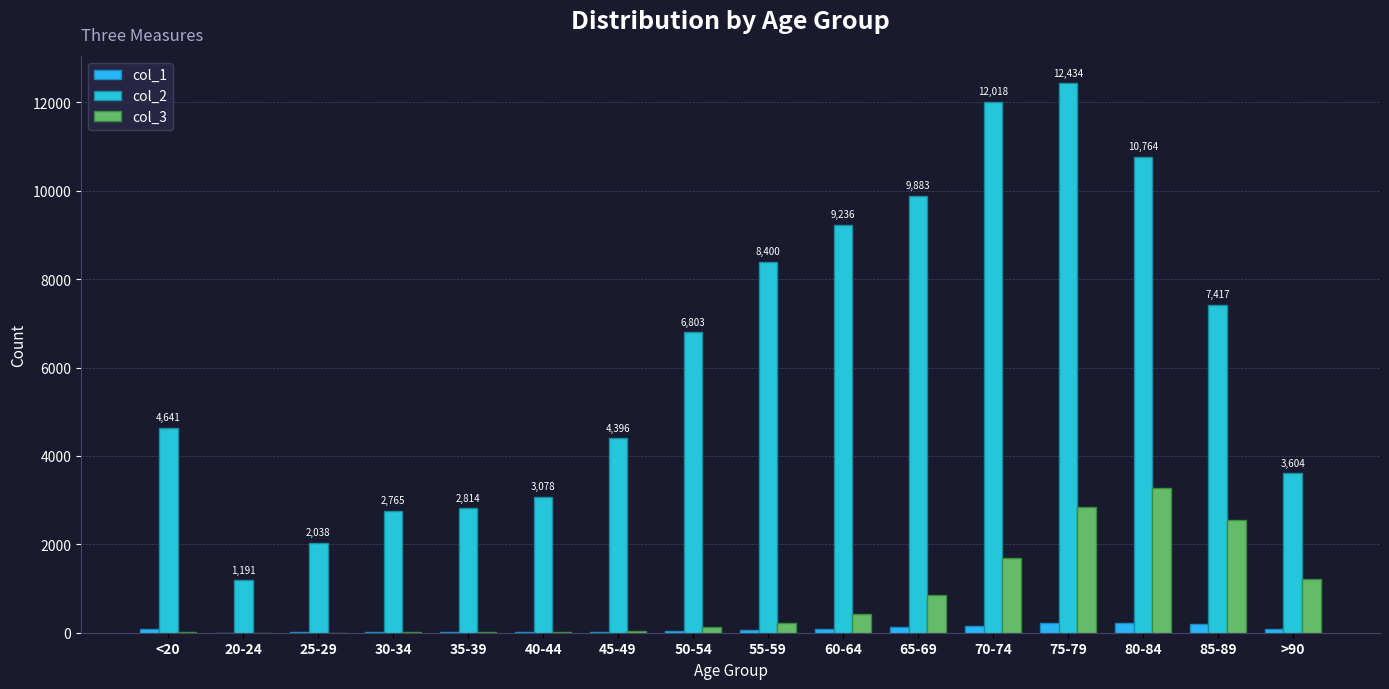

Which series has the largest range (max minus min)?

col_2